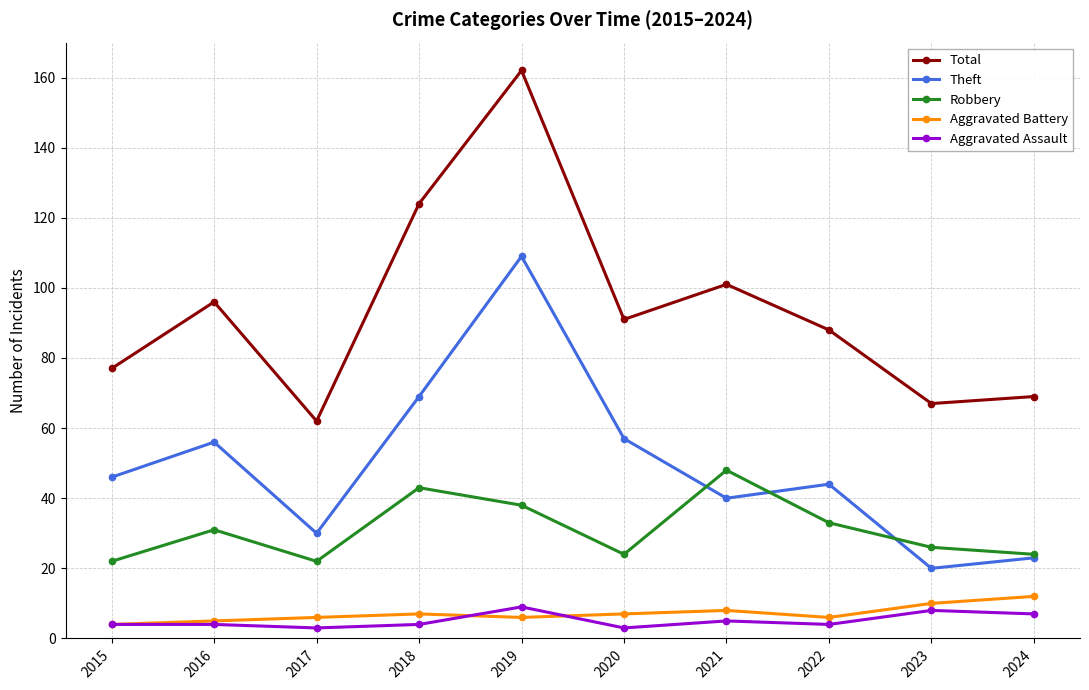

At which category is the sum across all series the highest?

2019